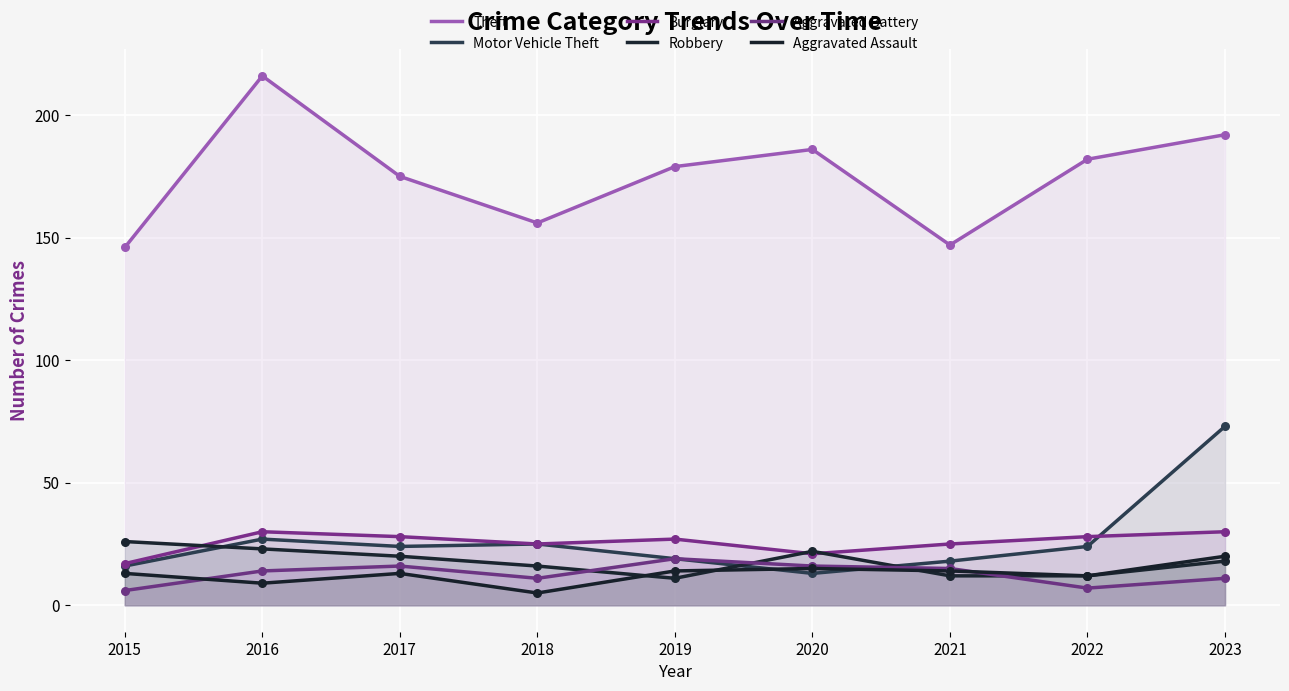

Which series has the largest total across all categories?

Theft